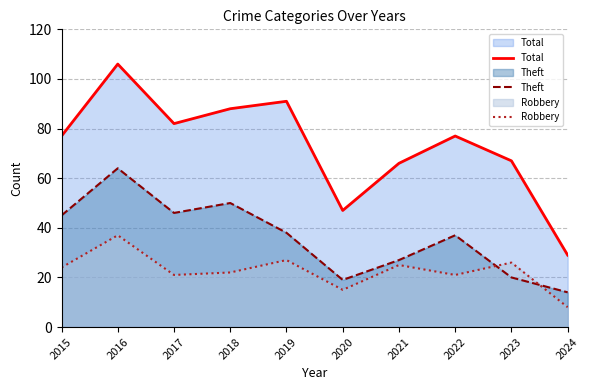

What is the minimum value for Total?

29